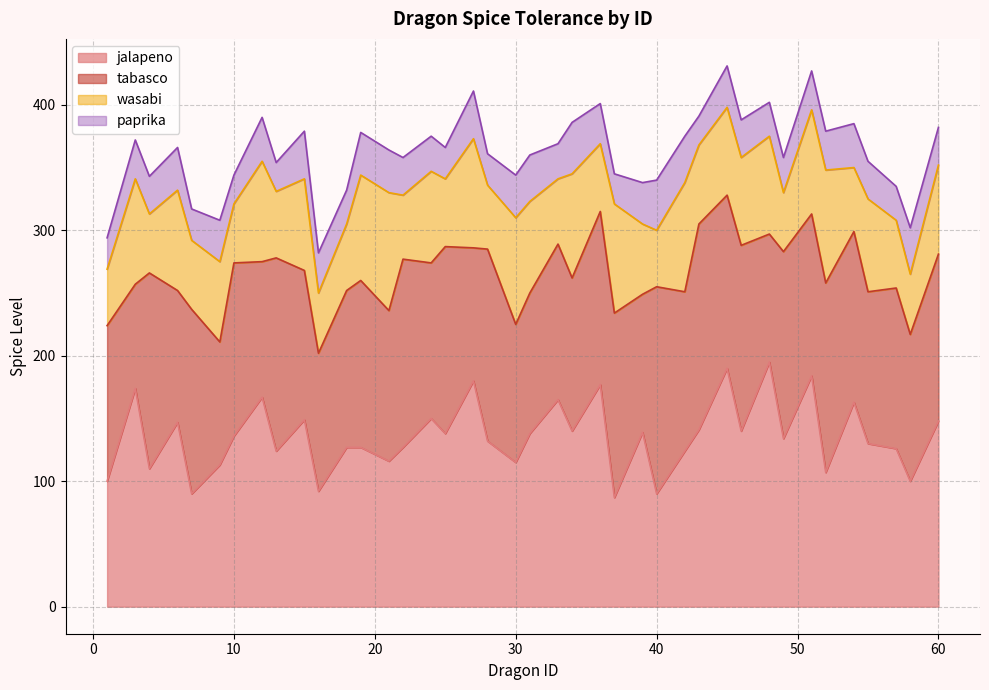

Does the chart display data point markers on the line(s)?

No